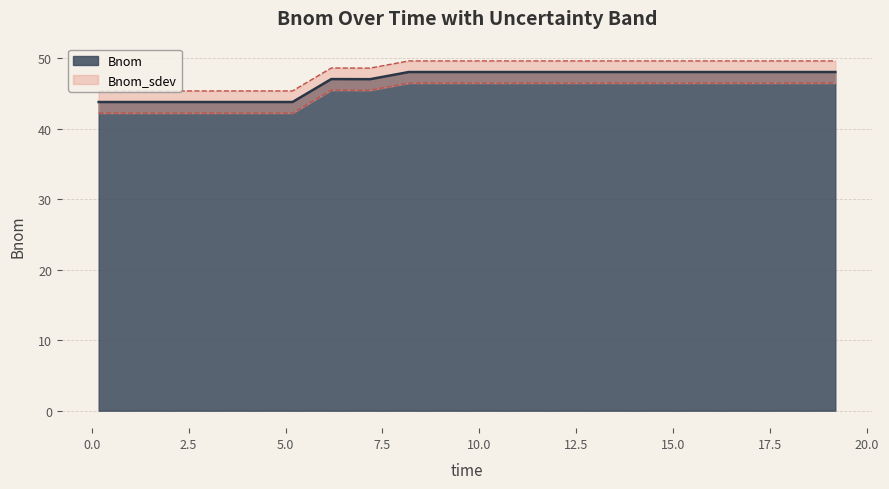

What is the lowest value of the Bnom series?

43.8